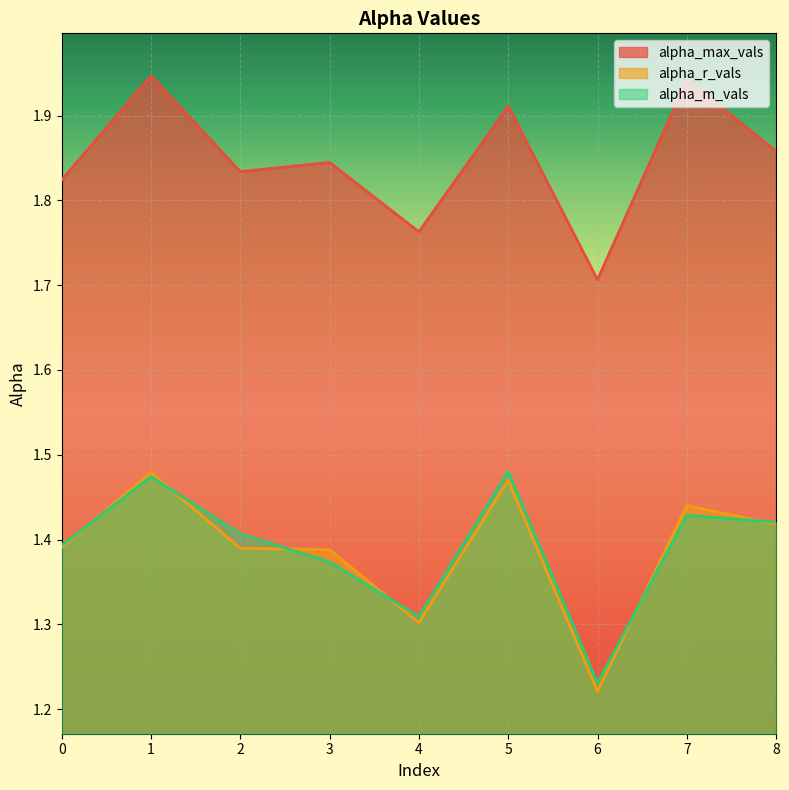

At 3, list the series in order from largest to smallest.

alpha_max_vals, alpha_r_vals, alpha_m_vals